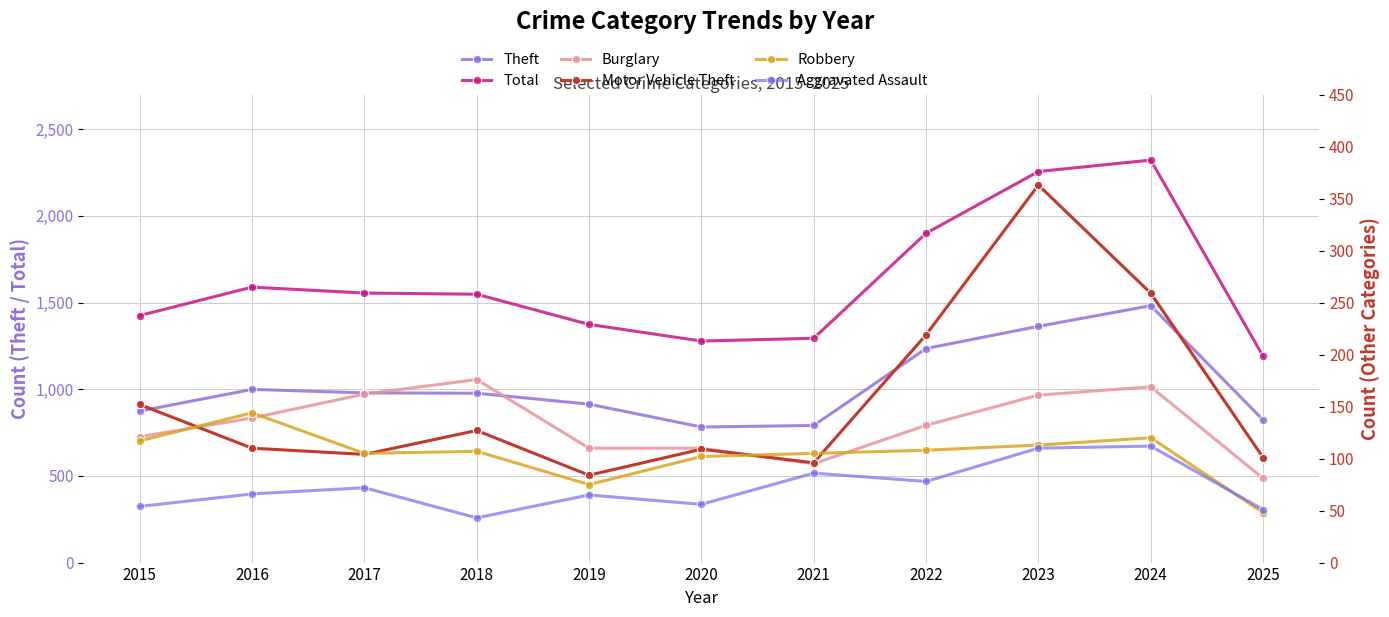

Is it true that Robbery equals 61 at 2023?

False